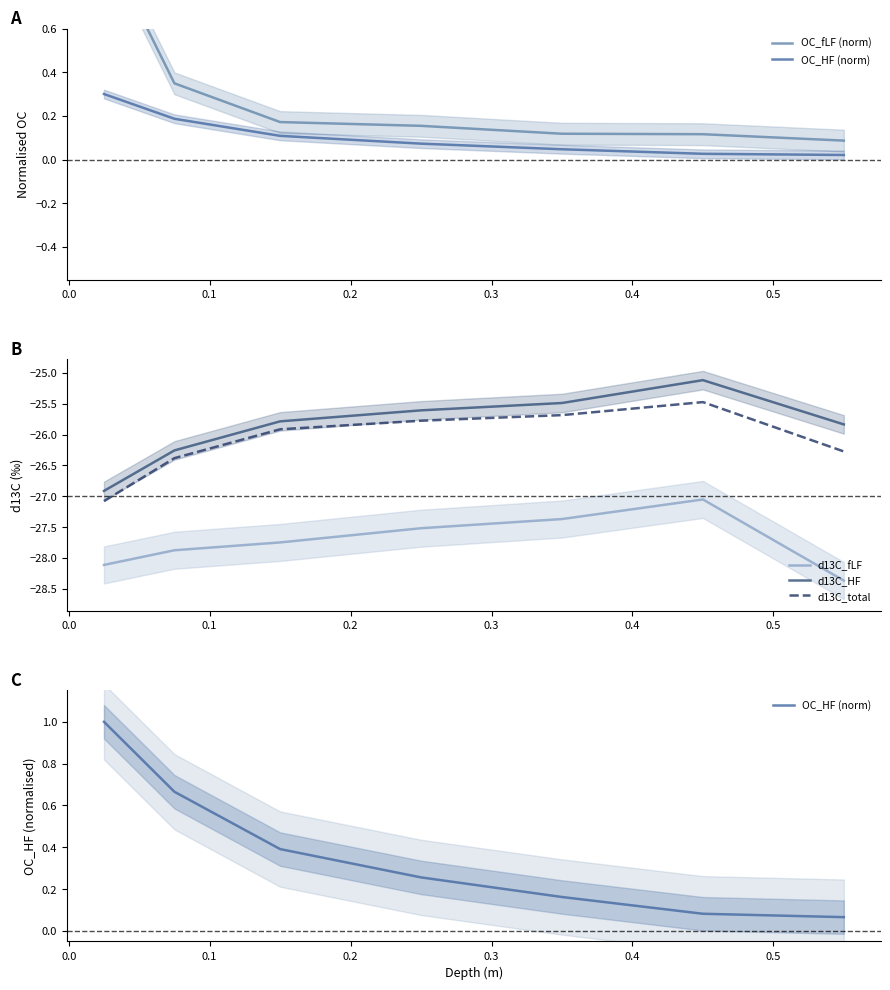

True or false: d13C_HF and d13C_fLF intersect in this chart.

False